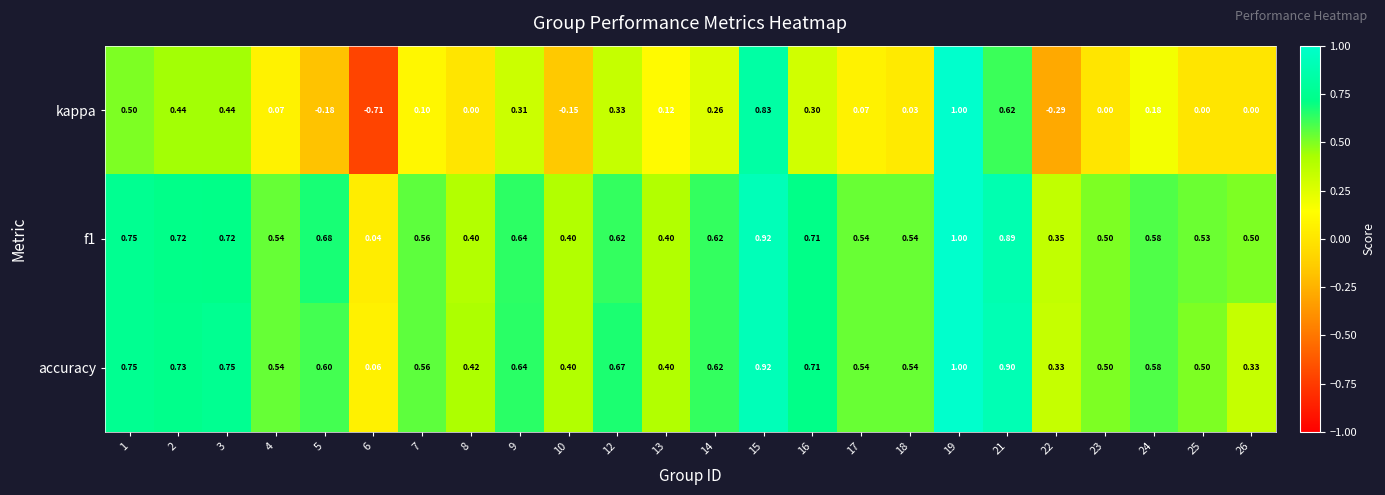

What is the greatest value displayed?

1.0